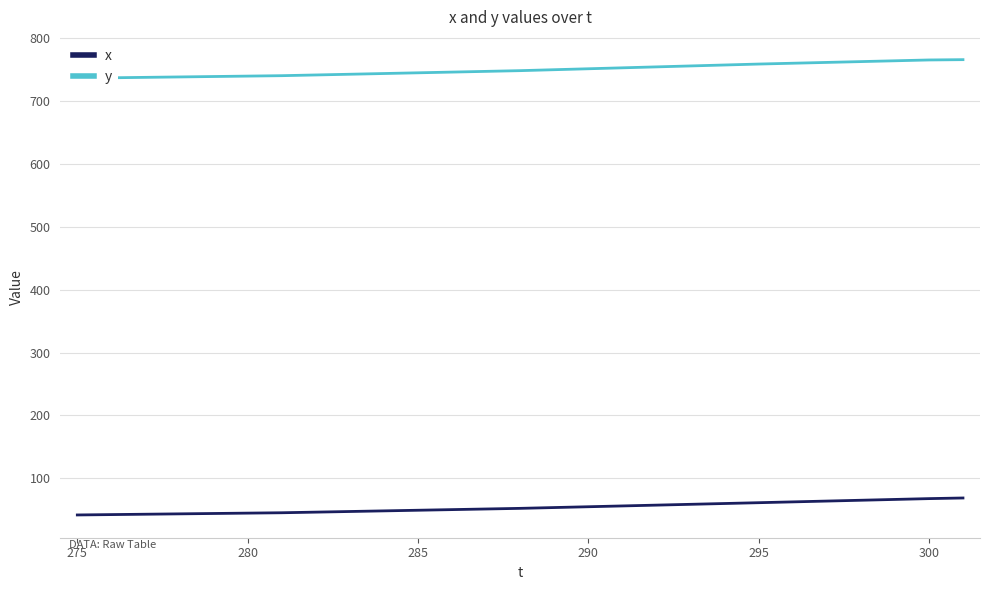

What is the lowest value of the x series?

41.7